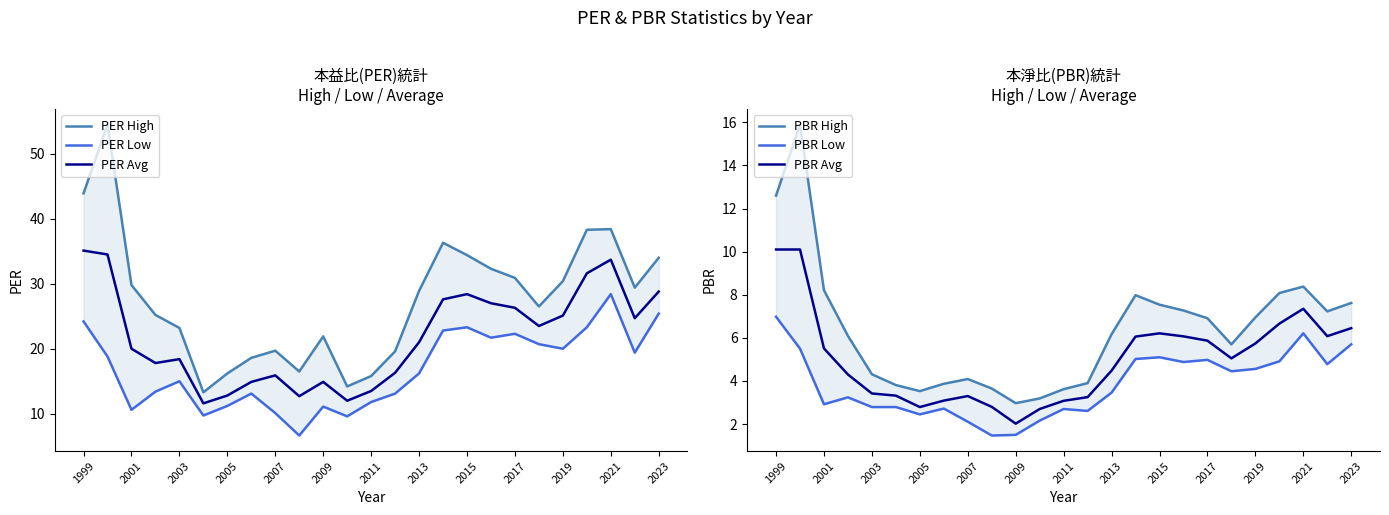

True or false: PBR Avg and PBR Low cross at least once.

False